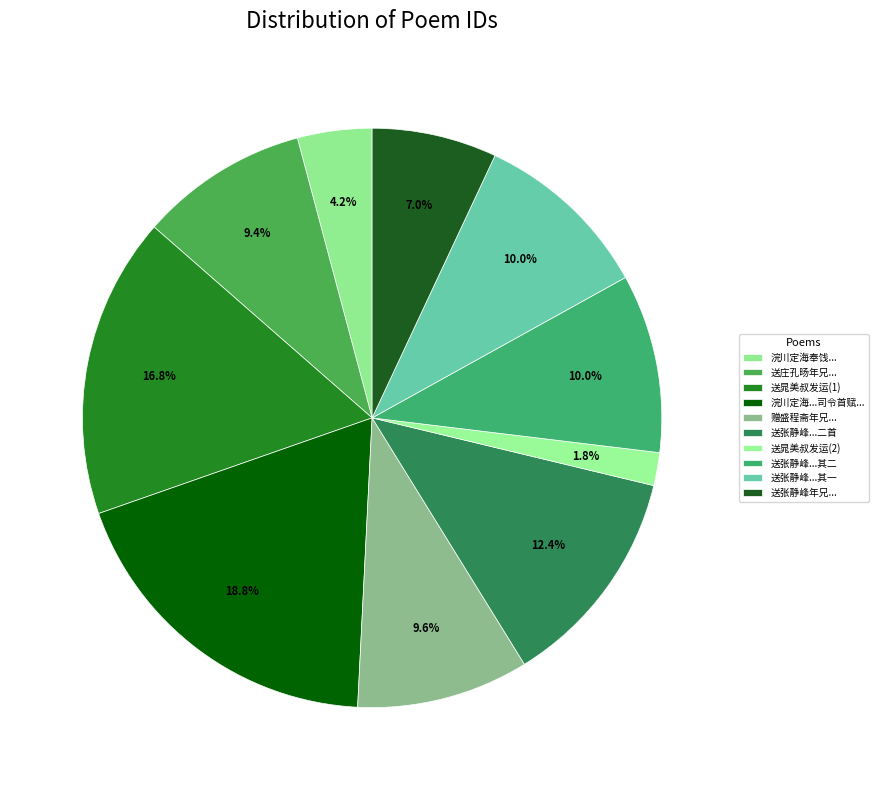

How many slices are in this pie chart?

10